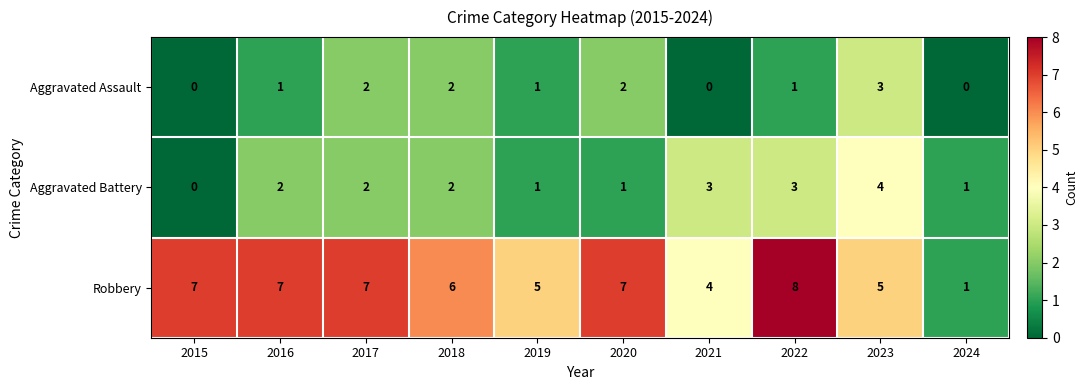

What is the sum of all Robbery values?

57